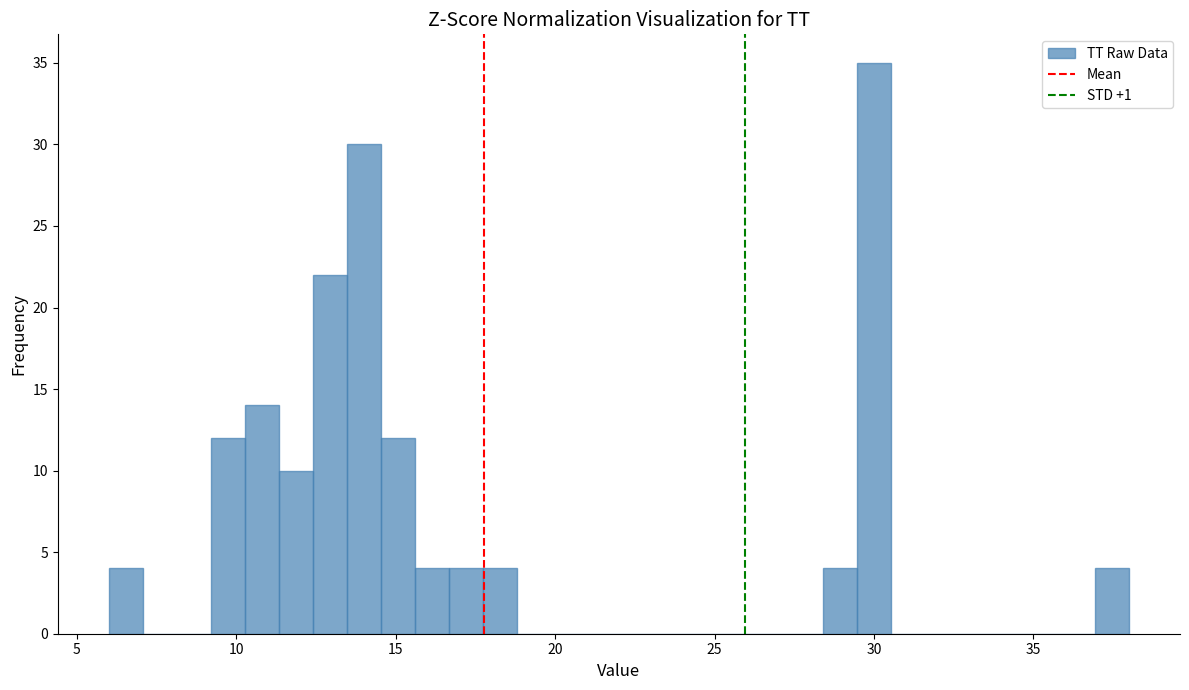

Read against the x-axis, roughly where is the centre of the tallest bar?

30.0